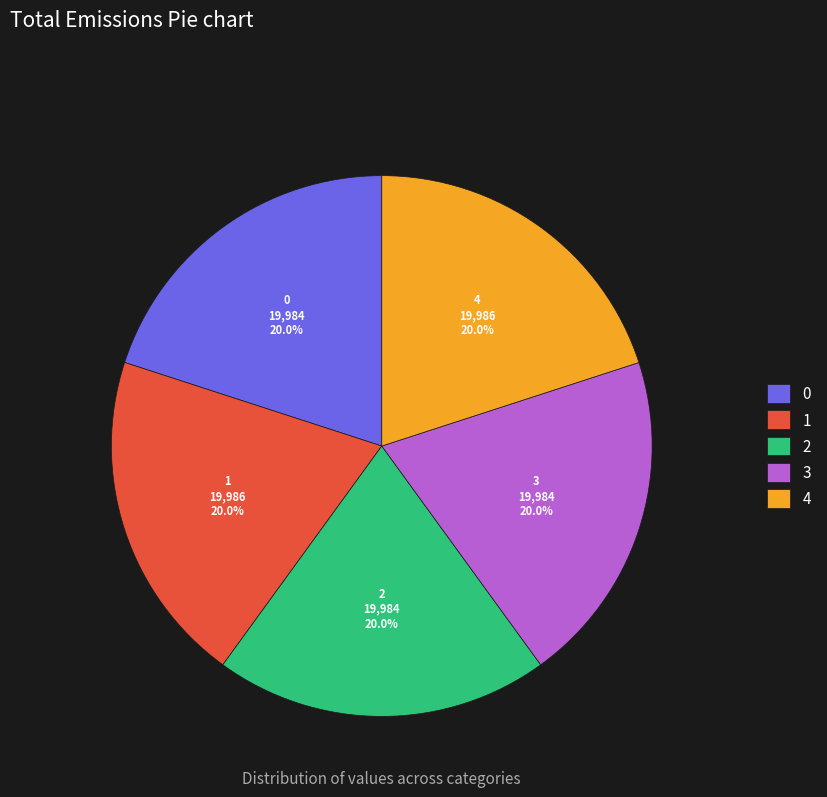

What percentage is the 0 slice, to the nearest percent?

20%